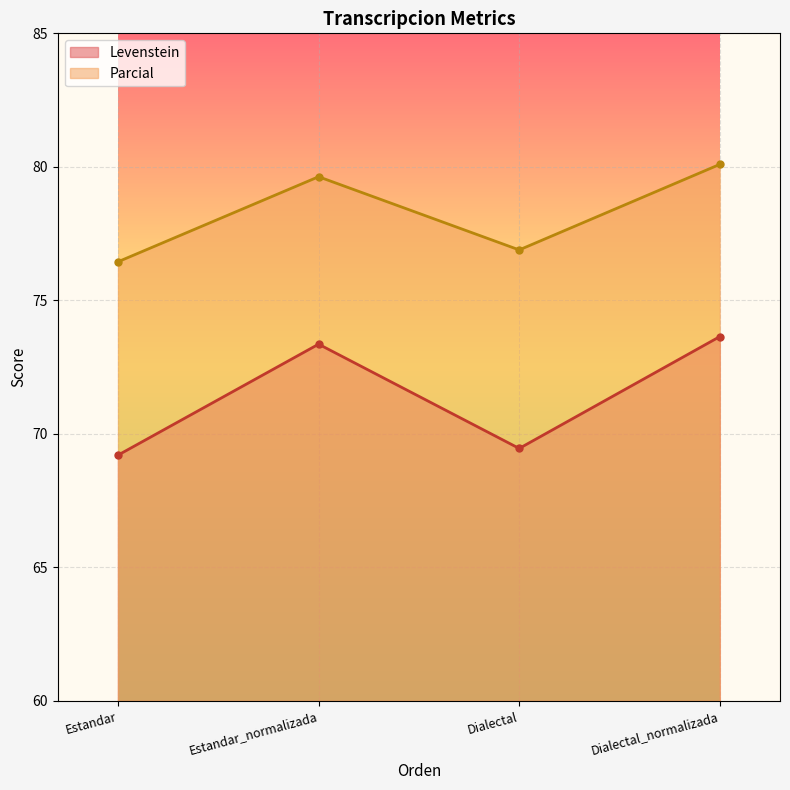

How many lines are shown in the chart?

2